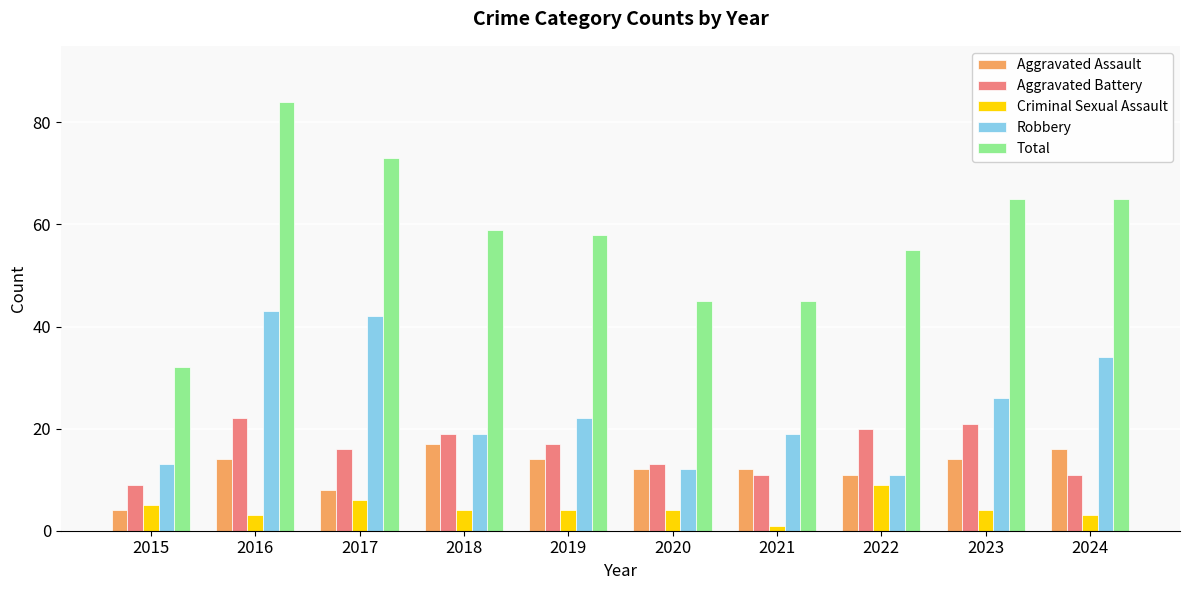

Reading left to right, list all the values displayed in this chart.

Aggravated Assault: 4	14	8	17	14	12	12	11	14	16
Aggravated Battery: 9	22	16	19	17	13	11	20	21	11
Criminal Sexual Assault: 5	3	6	4	4	4	1	9	4	3
Robbery: 13	43	42	19	22	12	19	11	26	34
Total: 32	84	73	59	58	45	45	55	65	65